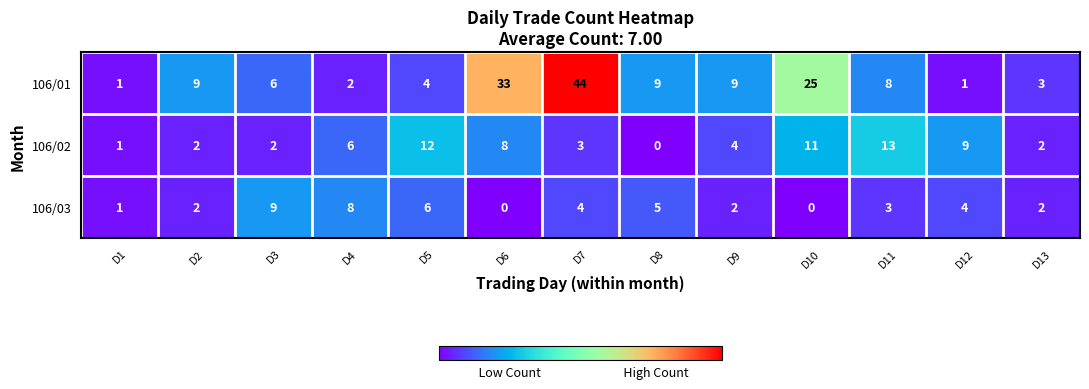

Count the number of categories in the chart.

13